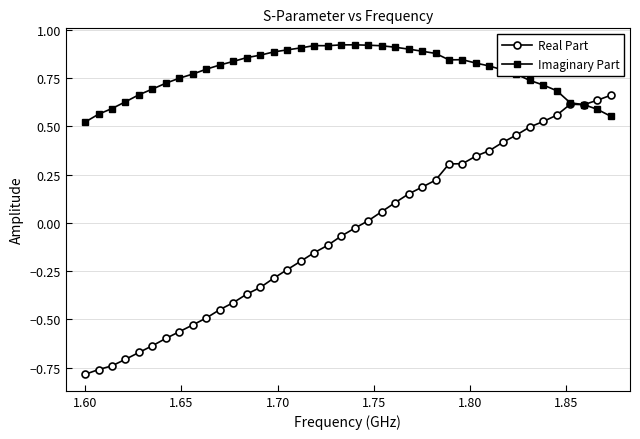

List the series in order of their overall mean, highest first.

Imaginary Part, Real Part